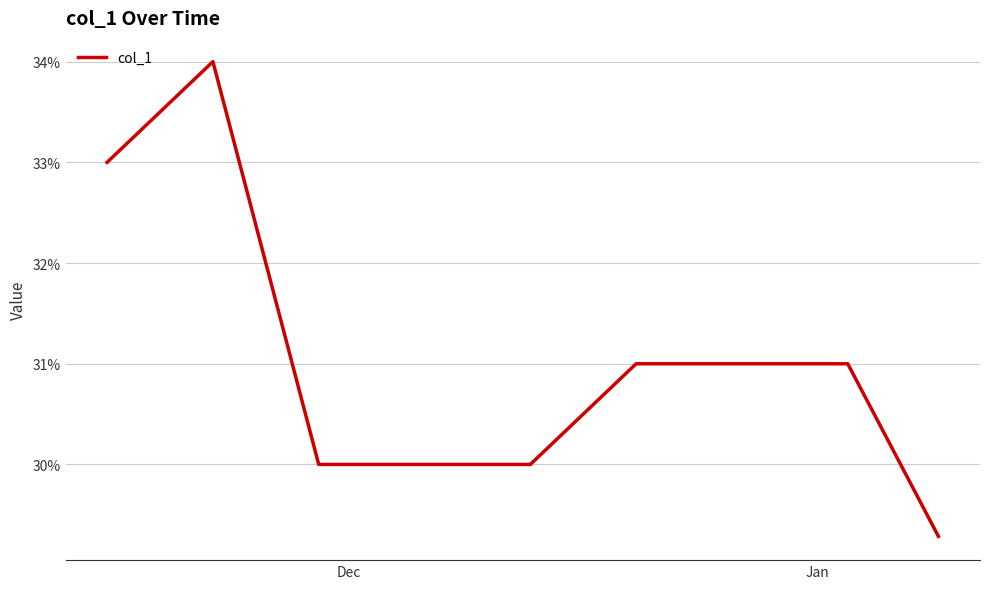

Does the chart have visible grid lines?

Yes